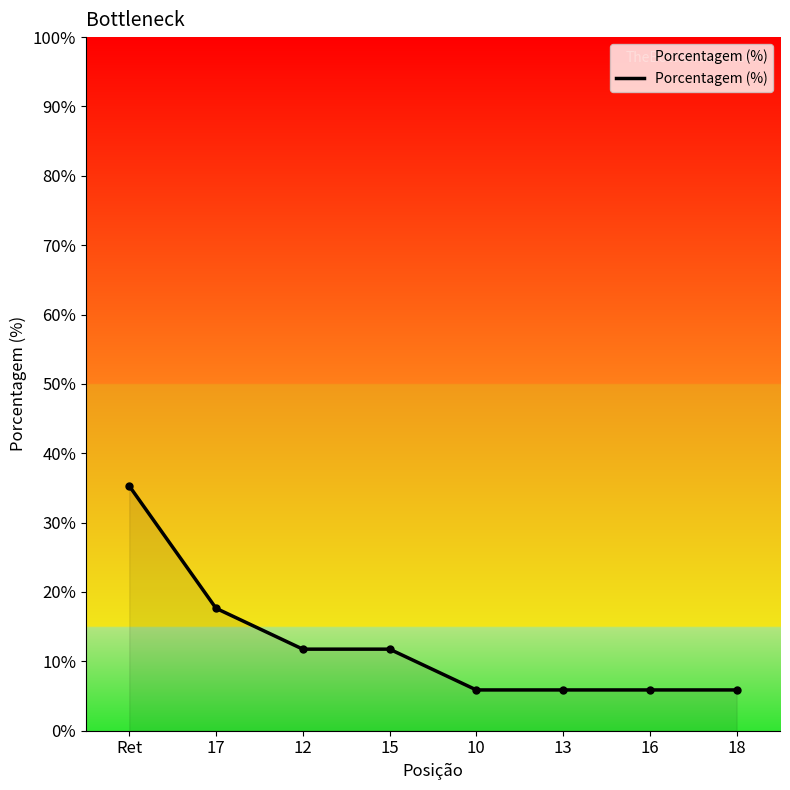

List the labels in order of value, largest first.

Ret, 17, 12, 15, 10, 13, 16, 18